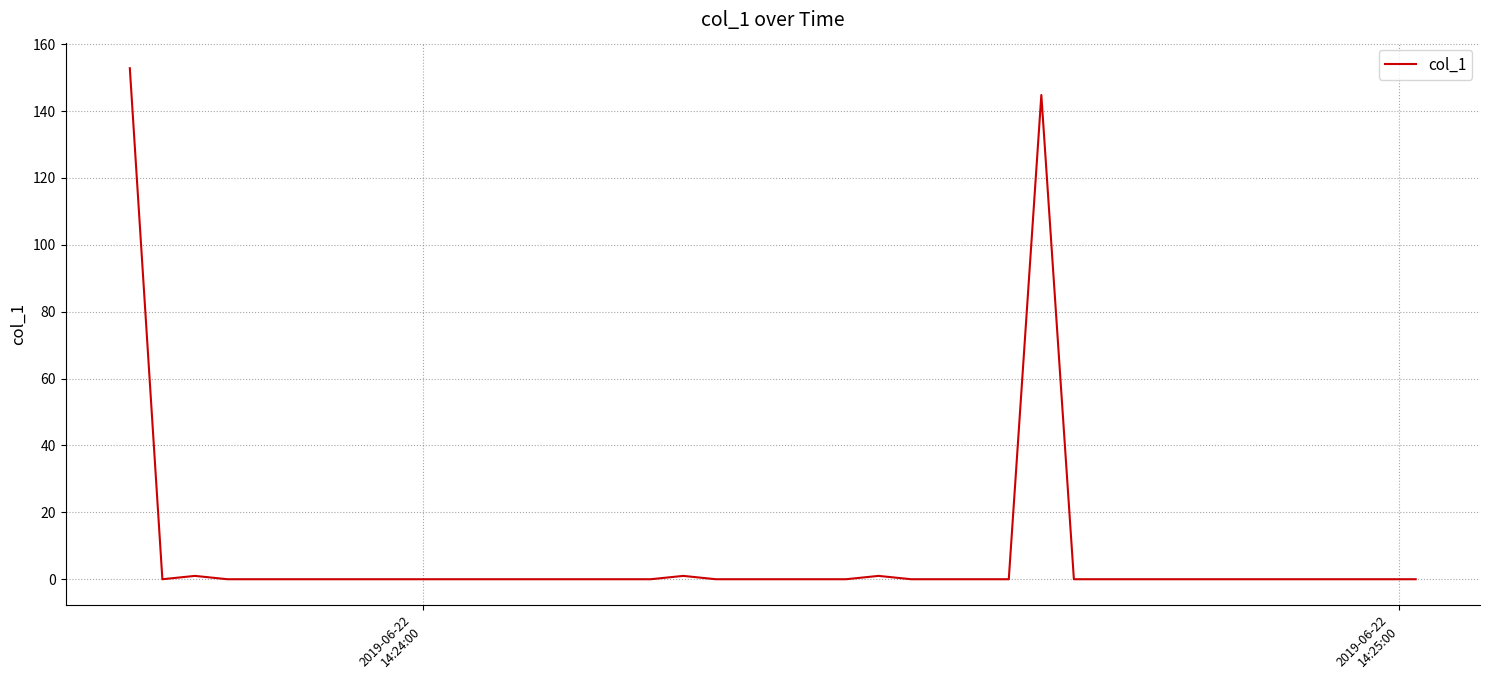

Is this an area chart (filled region under the line)?

No